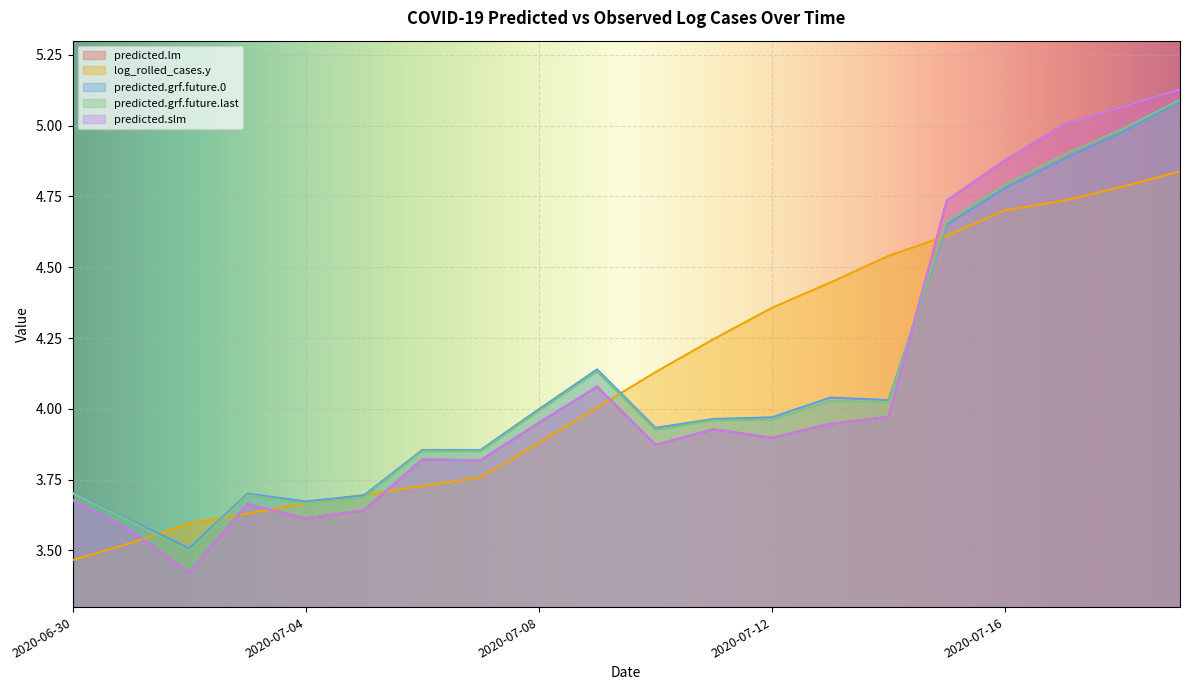

Does the chart display data point markers on the line(s)?

No